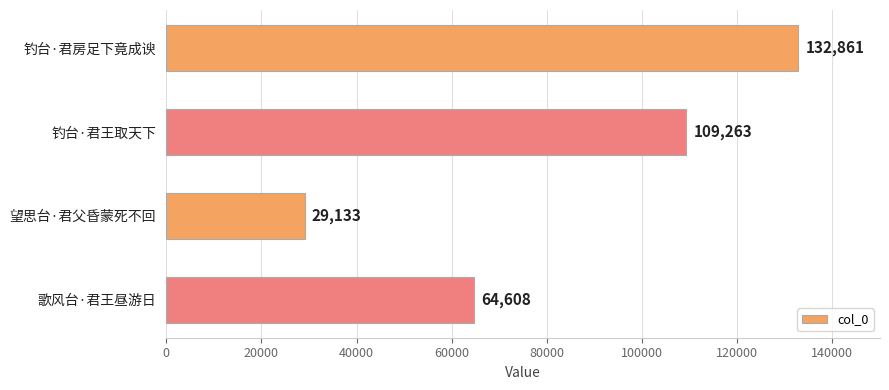

What is the approximate value at 钓台·君房足下竟成谀, to the nearest 100?

132900